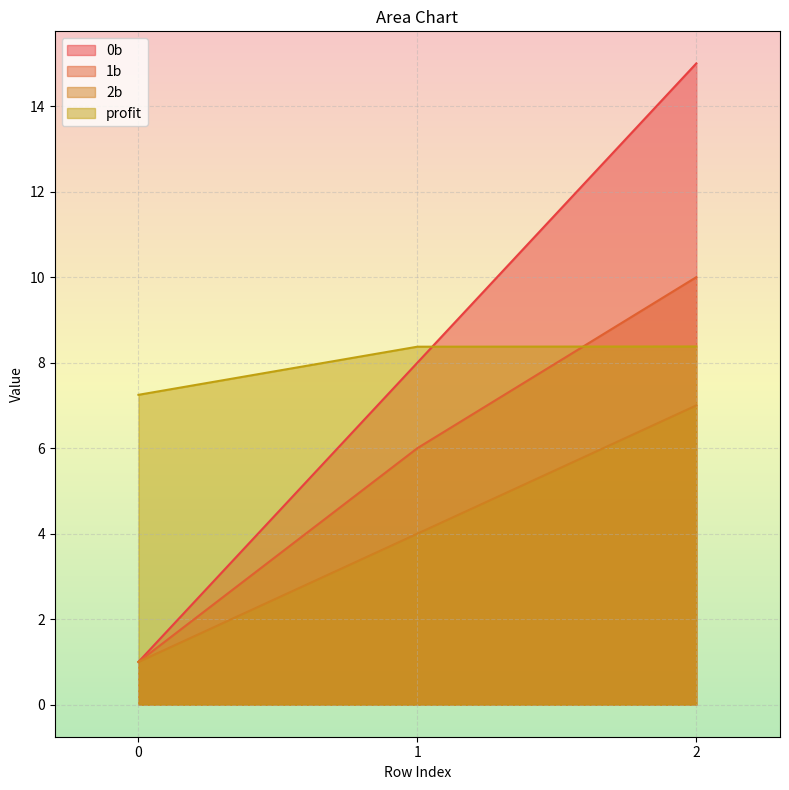

What is the difference between the maximum and second lowest values in the 1b series?

4.0